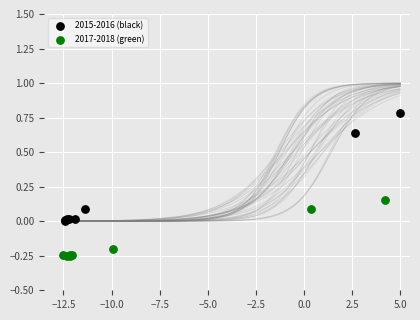

Which series reaches the minimum Y coordinate?

2017-2018 (green)